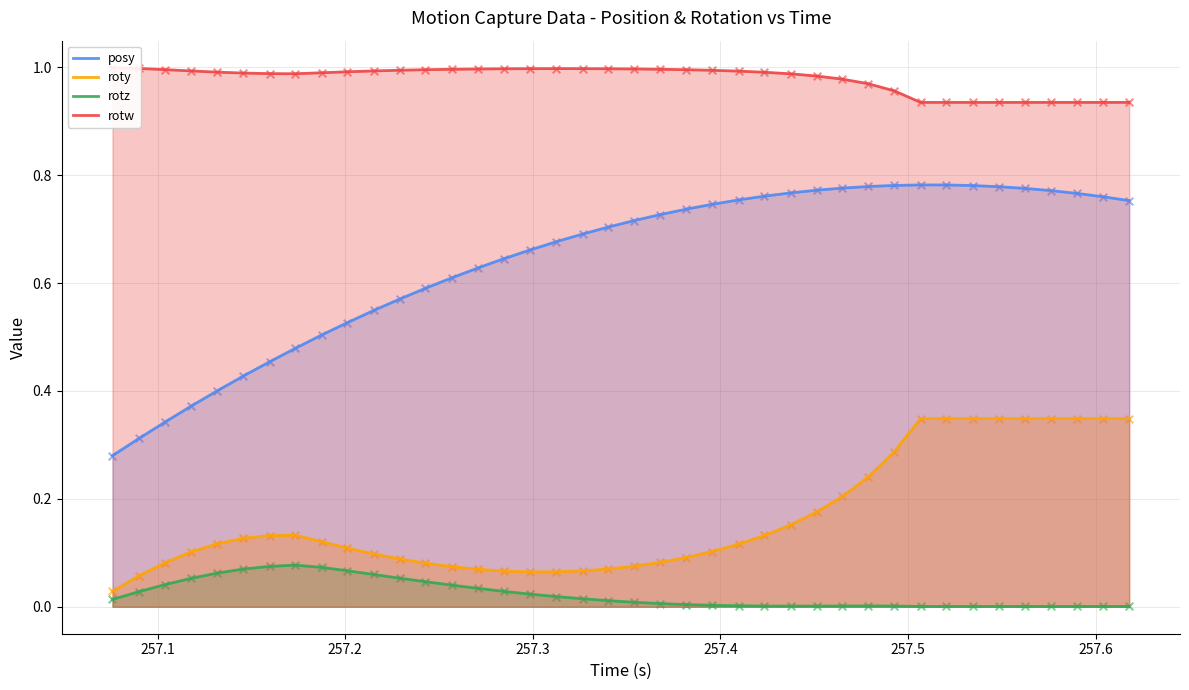

True or false: roty and posy cross at least once.

False